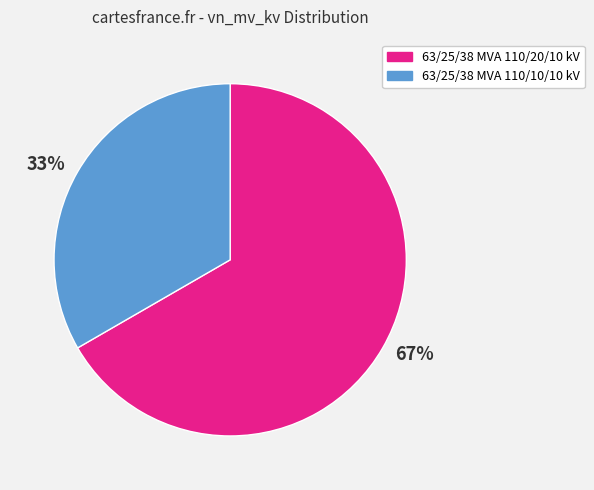

Is the sum of 33% and 67% greater than half?

Yes